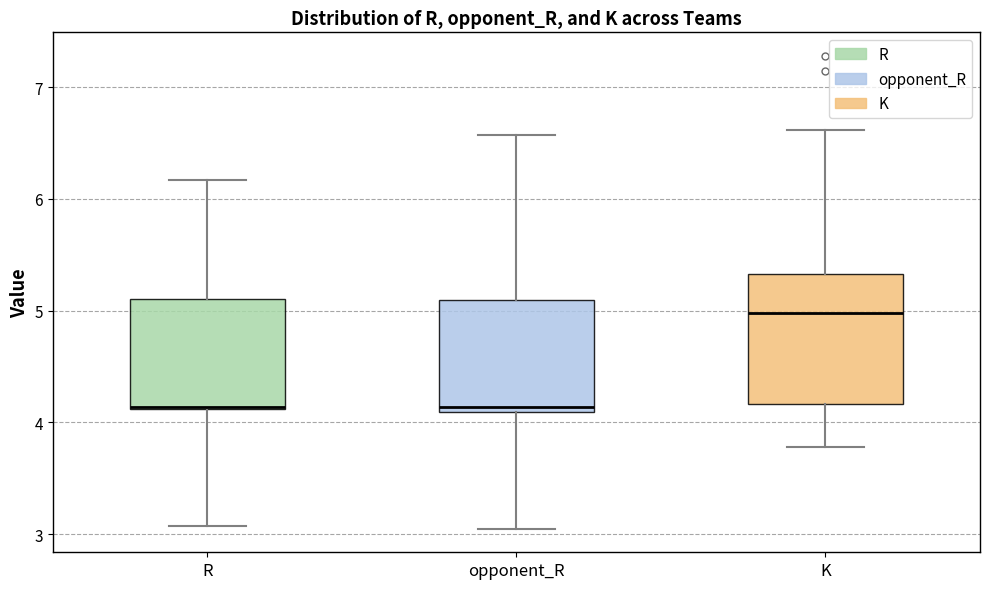

Where does the upper whisker of the box for R end on the y-axis? The values are not printed on the chart, so give them approximately, as read against the axis.

6.2